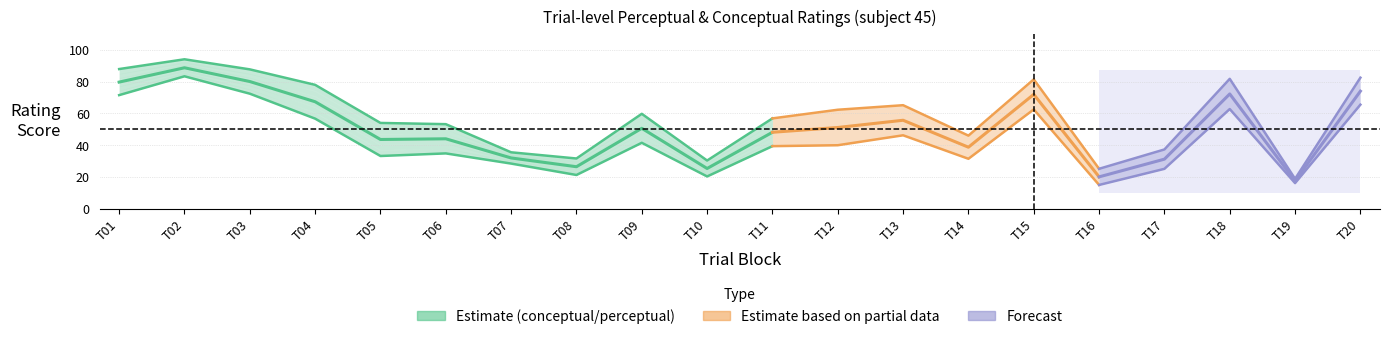

Between 10 and 19, which is larger?

10